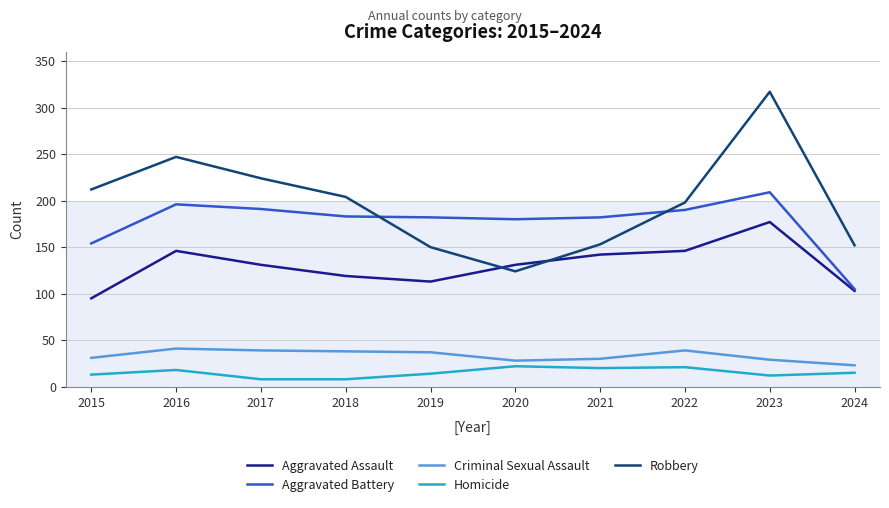

The Robbery series shows 224 at 2017. True or false?

True